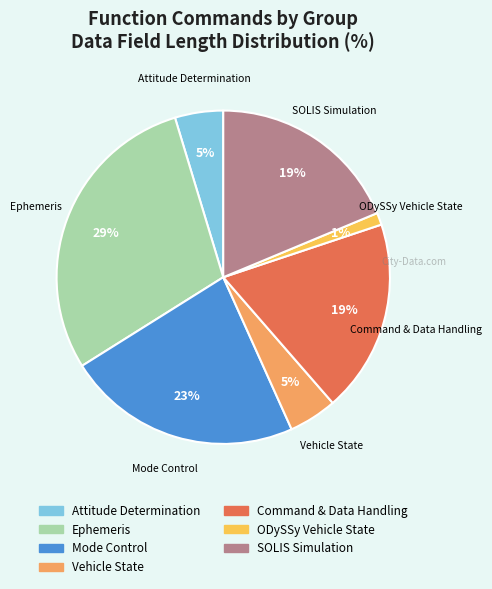

To the nearest percent, what is the average slice percentage?

14%